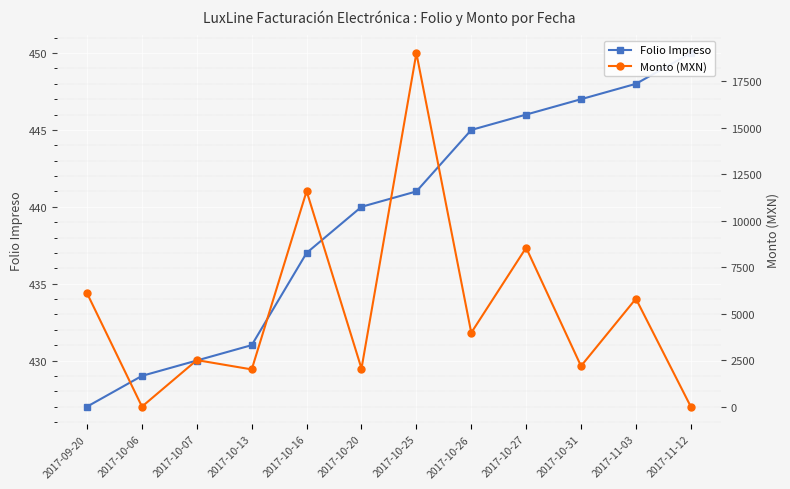

Reading left to right, extract all data points from this chart.

Folio Impreso: 2017-09-20=427.0	2017-10-06=429.0	2017-10-07=430.0	2017-10-13=431.0	2017-10-16=437.0	2017-10-20=440.0	2017-10-25=441.0	2017-10-26=445.0	2017-10-27=446.0	2017-10-31=447.0	2017-11-03=448.0	2017-11-12=450.0
Monto (MXN): 2017-09-20=6089.4	2017-10-06=1.2	2017-10-07=2500.0	2017-10-13=2000.0	2017-10-16=11580.0	2017-10-20=2043.9	2017-10-25=19000.0	2017-10-26=3970.7	2017-10-27=8542.8	2017-10-31=2180.7	2017-11-03=5800.0	2017-11-12=1.2